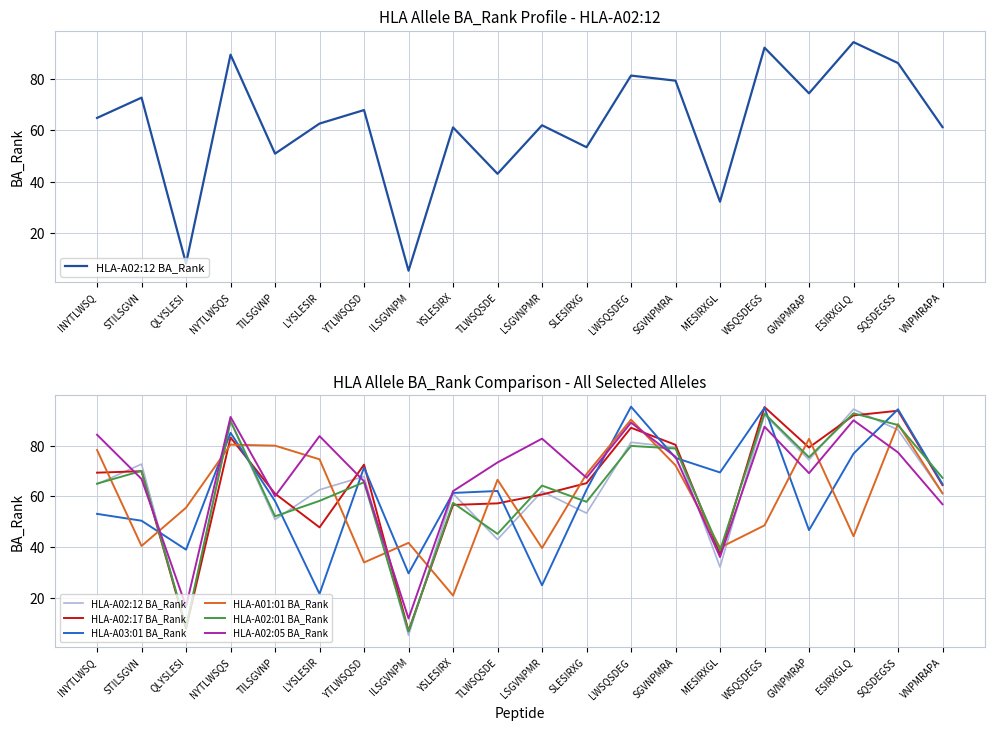

How many categories are shown in the chart?

20